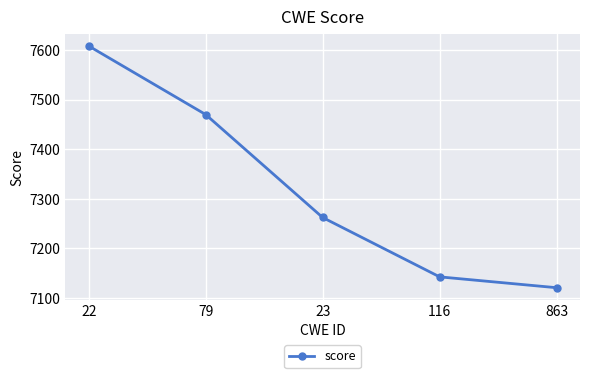

What is the change in value from 22 to 863?

-487.2